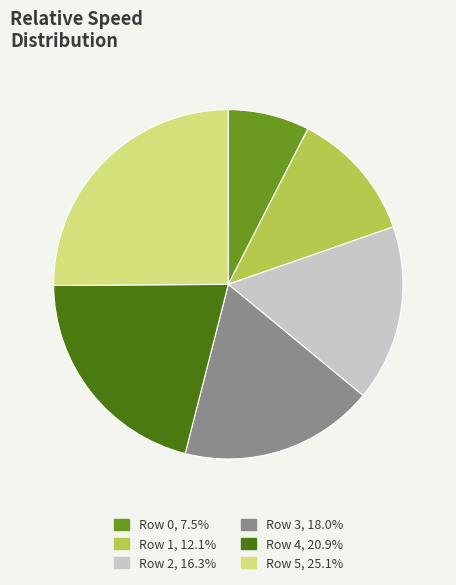

Does any single category account for the majority?

No